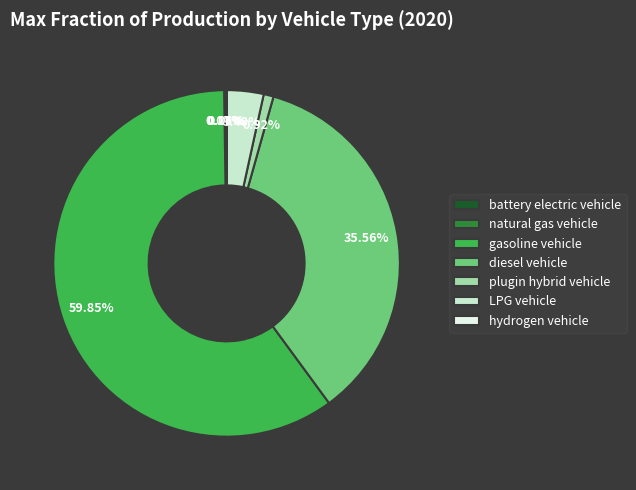

Which slice represents more than half of the pie?

gasoline vehicle